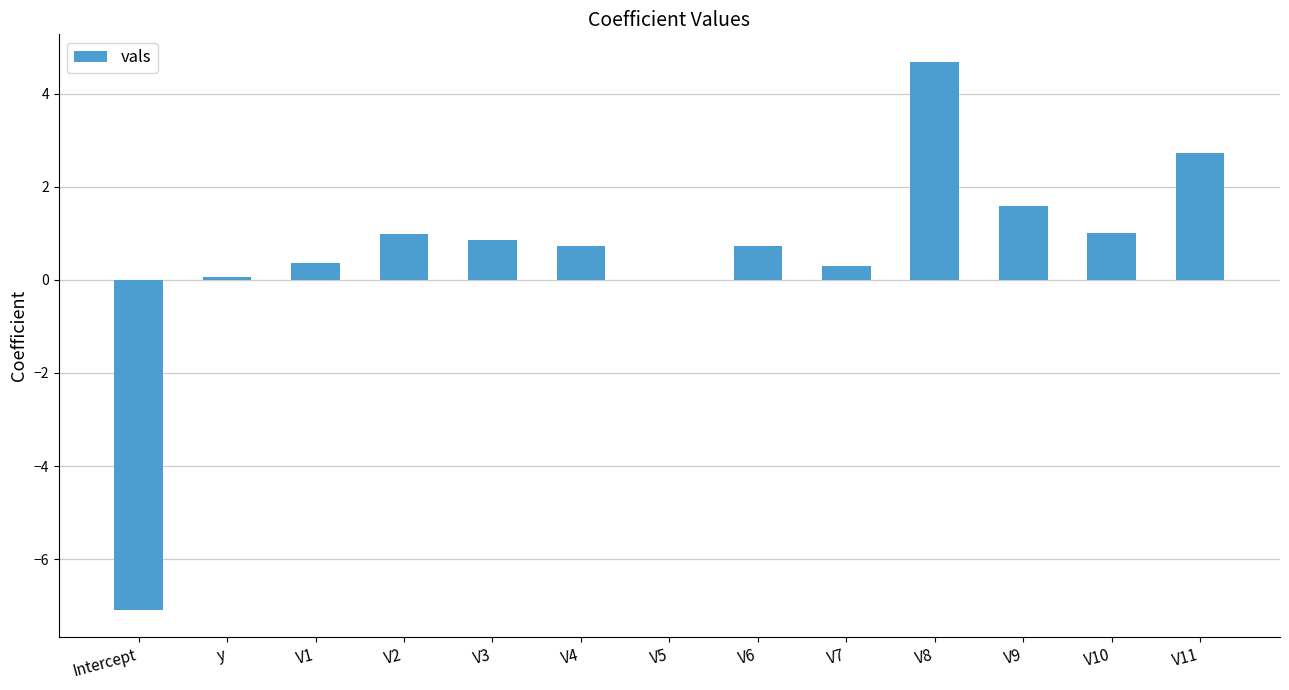

What is the maximum value shown in the chart?

4.7